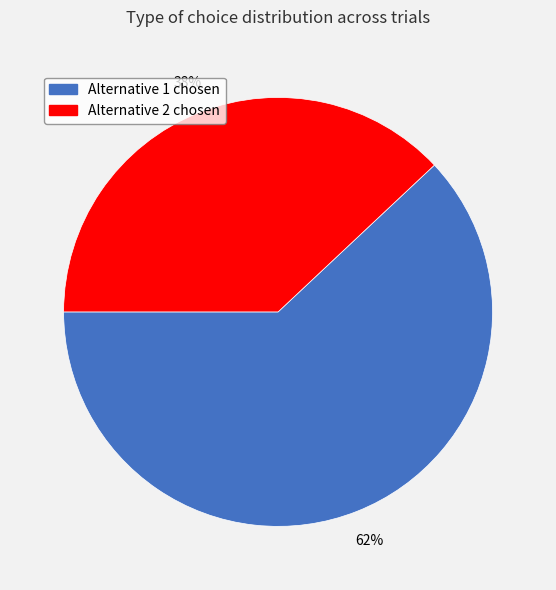

To the nearest percent, what is the average slice percentage?

50%